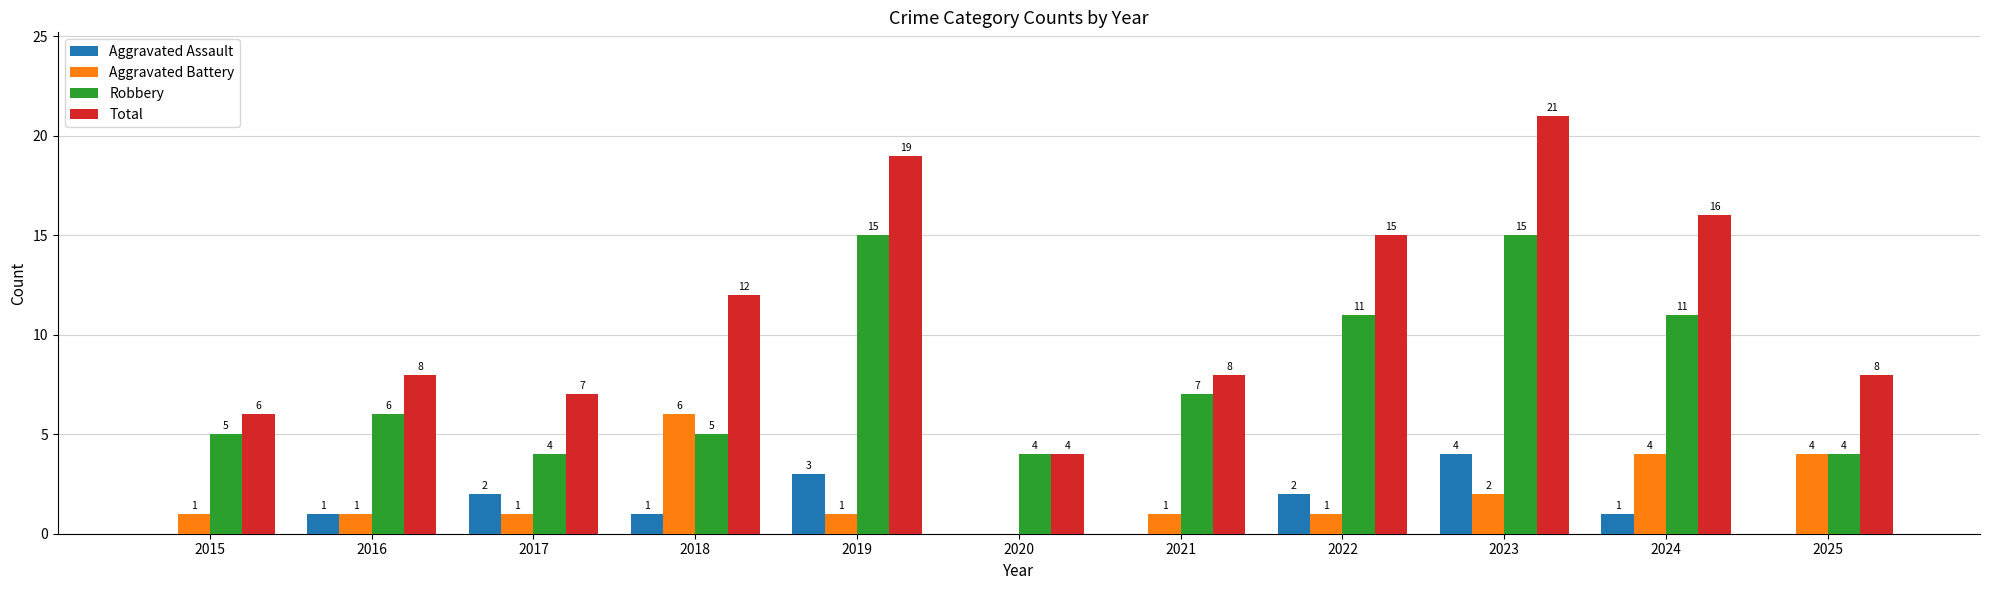

True or false: Aggravated Assault has a value of 3 at 2019.

True